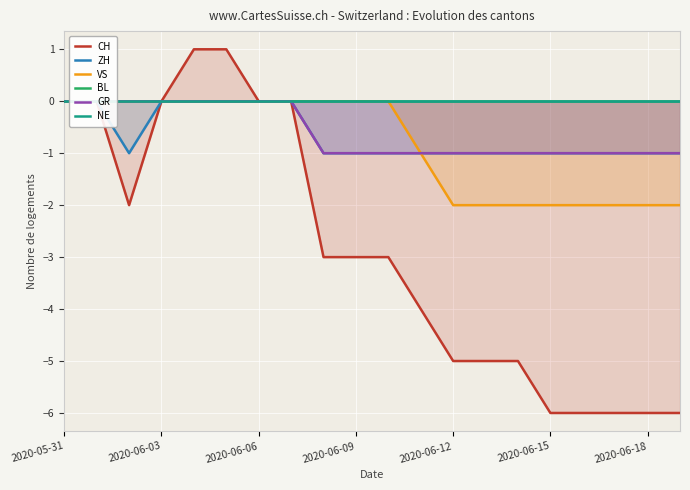

At 19, list the series in order from smallest to largest.

CH, VS, ZH, GR, BL, NE